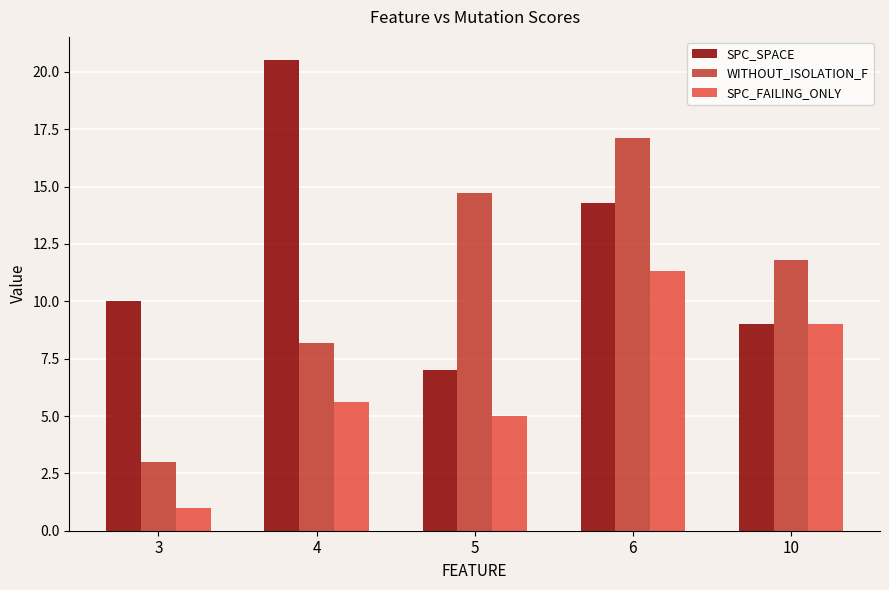

Is the value of WITHOUT_ISOLATION_F at 10 greater than the value of SPC_SPACE at 3?

Yes